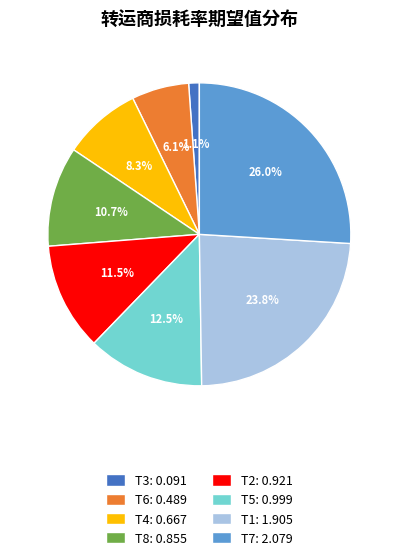

Between T2: 0.921 and T6: 0.489, which is larger?

T2: 0.921